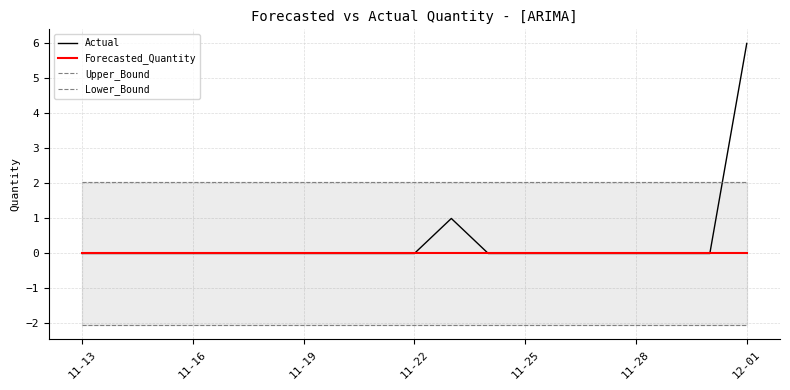

At which label does Actual reach its minimum?

11-13